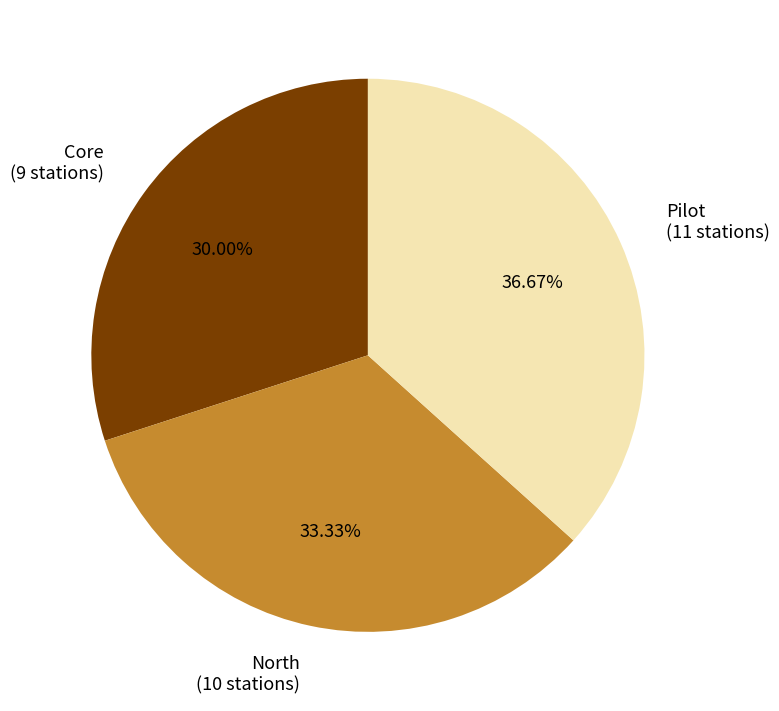

Which has a higher value, Core or North?

North